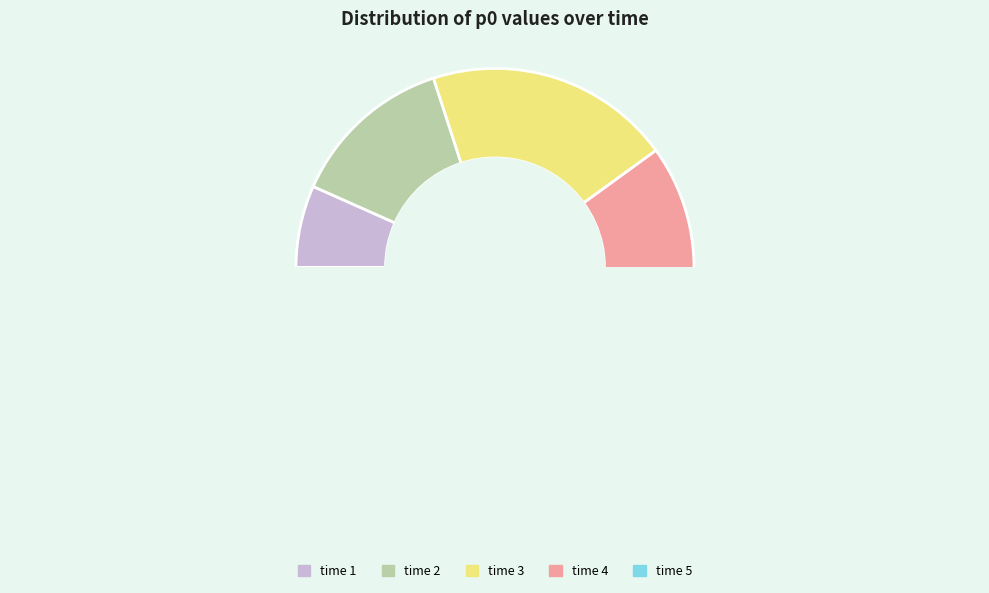

Is it true that 1 is 1% of the pie?

False